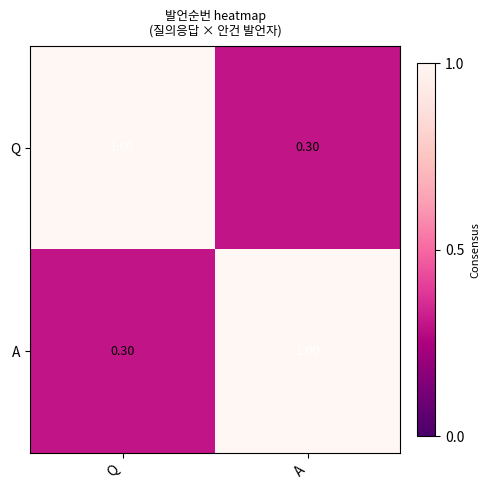

Is the value of Q at Q greater than the value of A at Q?

Yes